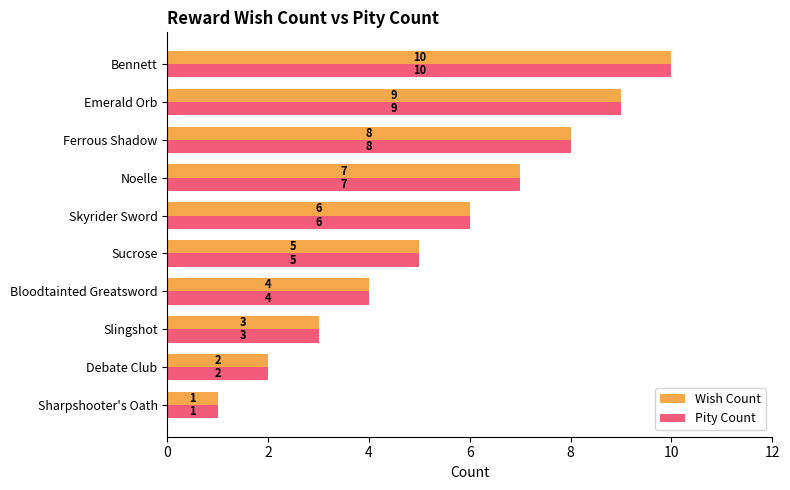

At which category is the sum across all series the highest?

Bennett